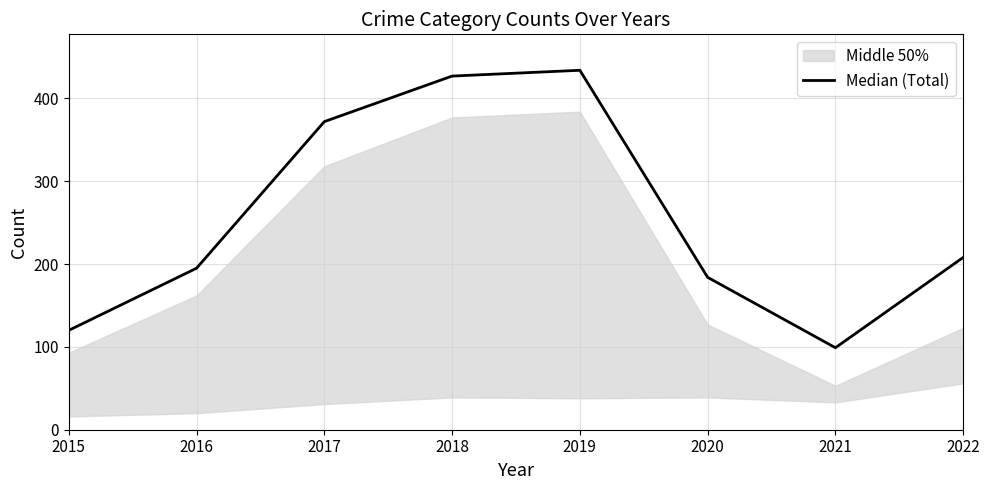

List the labels in order of value, smallest first.

2021, 2015, 2020, 2016, 2022, 2017, 2018, 2019